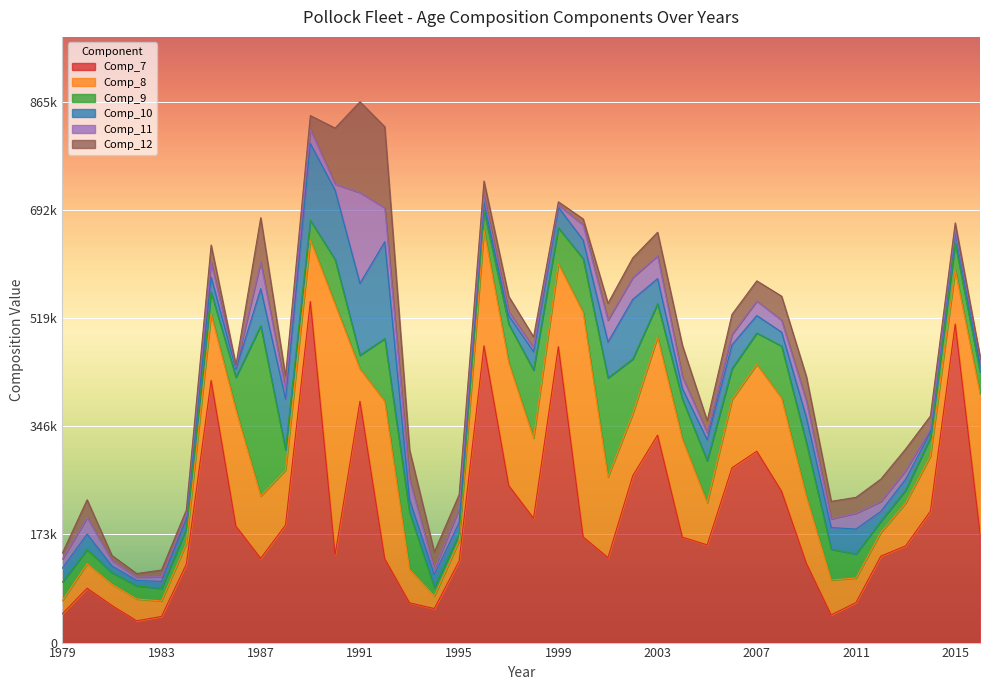

The value of Comp_7 at 2005 is 259291.9. True or false?

False